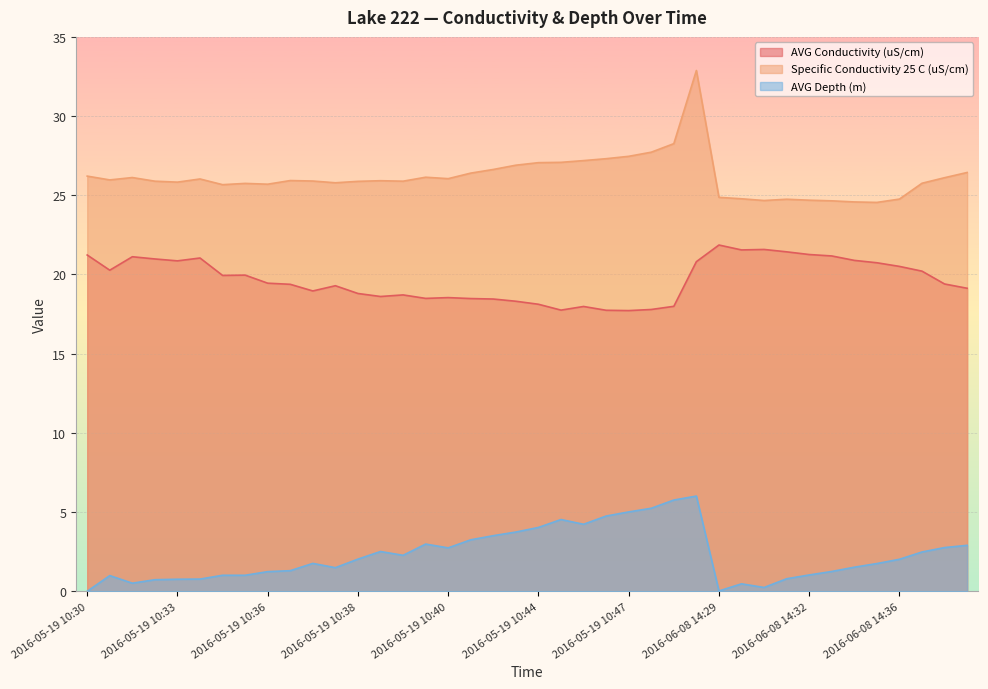

How many interior local peaks does the Specific Conductivity 25 C (uS/cm) series have?

8